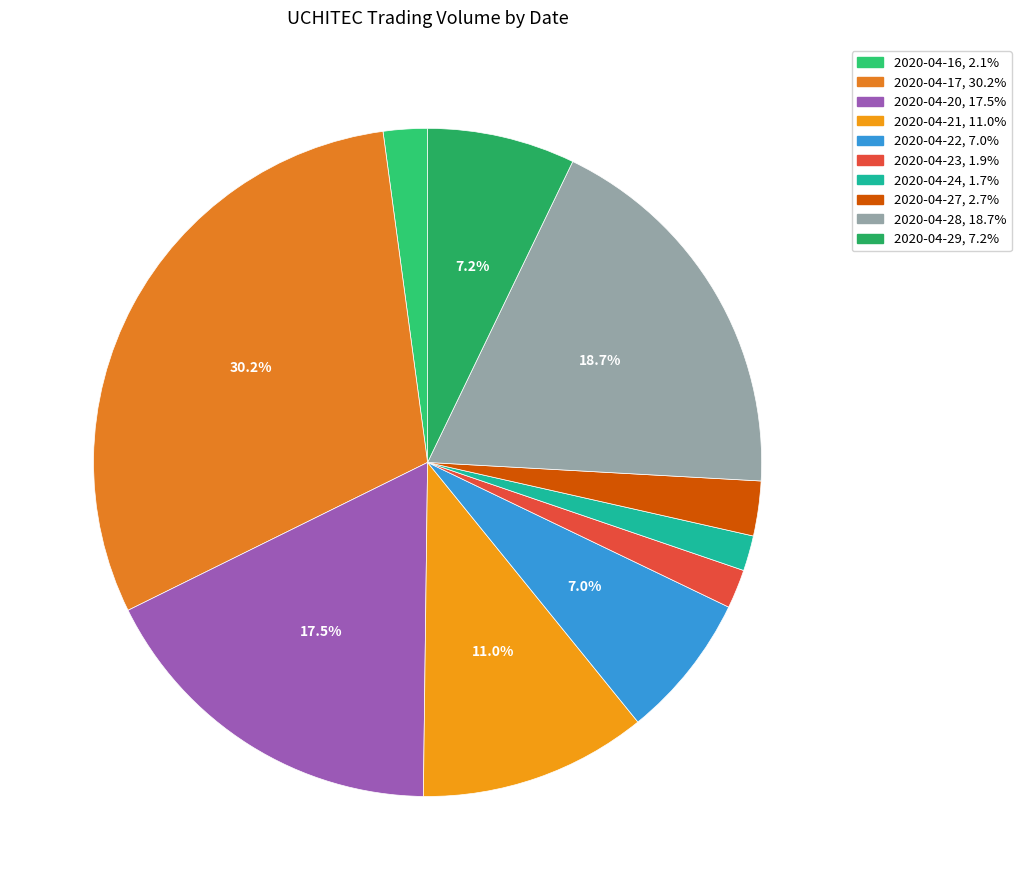

To the nearest percent, what portion does 2020-04-16 represent?

2%